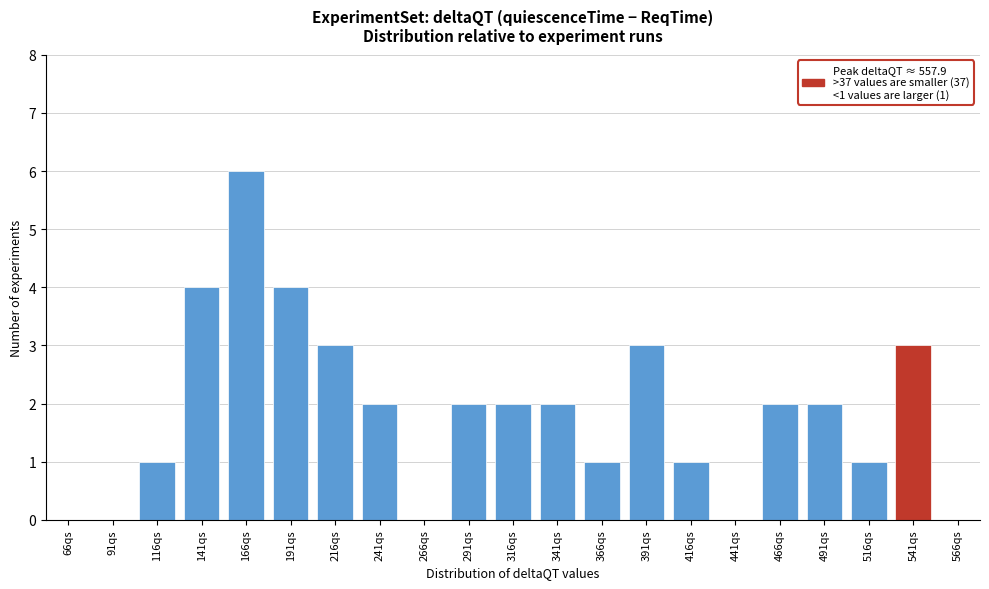

What is the greatest value displayed?

6